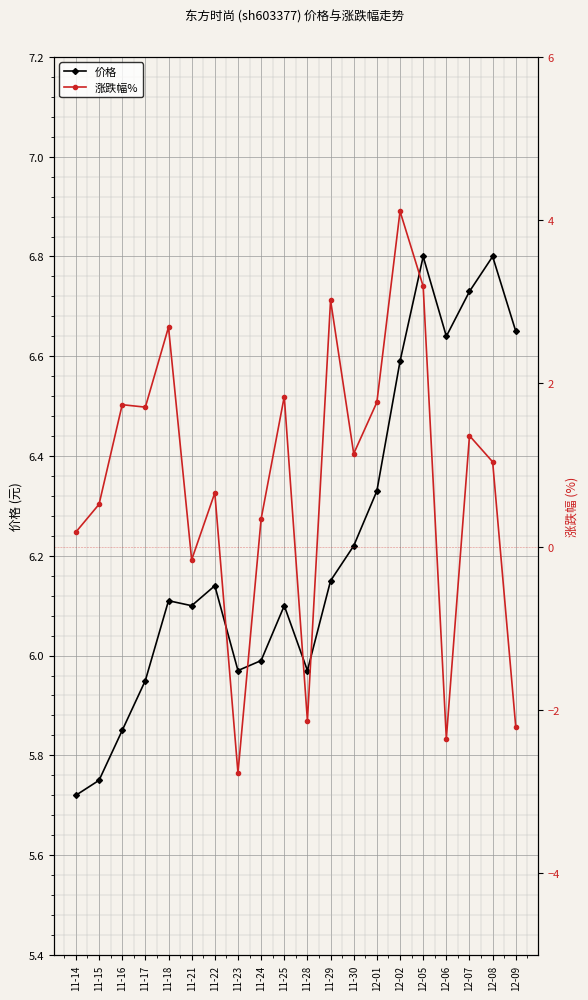

At how many categories does at least one series exceed 4?

20